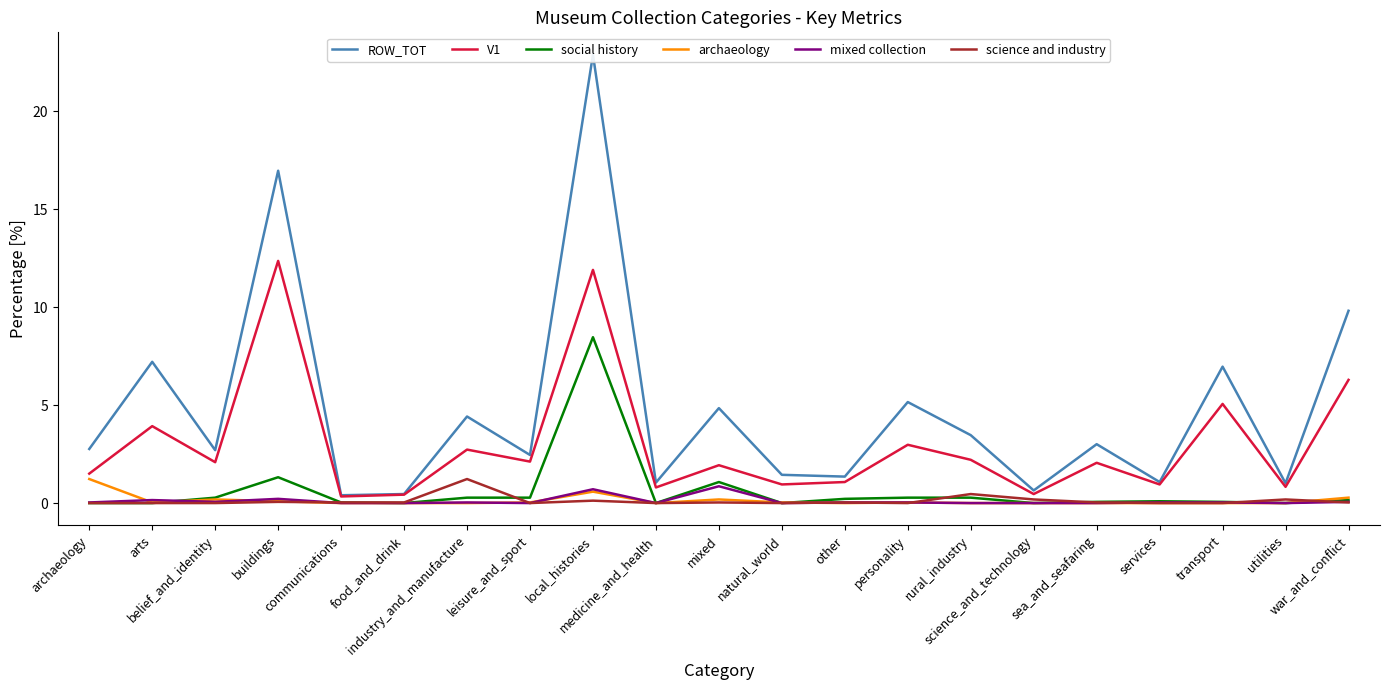

Which series has the widest spread of values?

ROW_TOT